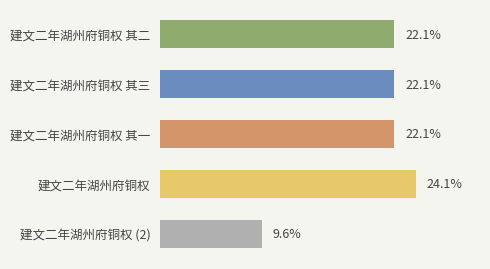

Does the chart contain any negative values?

No